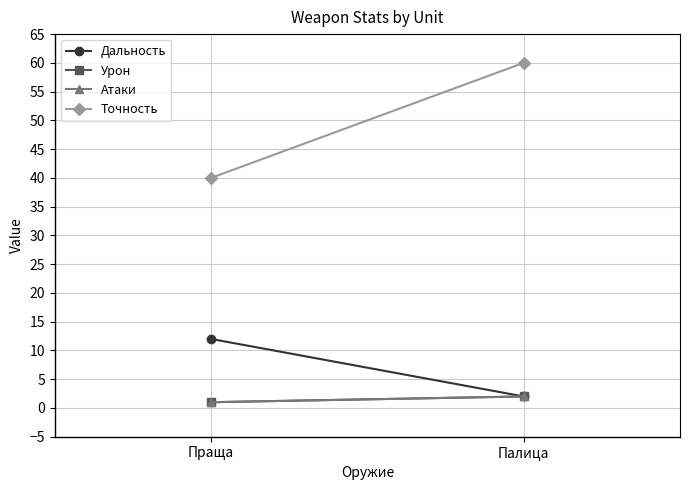

Where is Атаки nearest to the value 1?

Праща